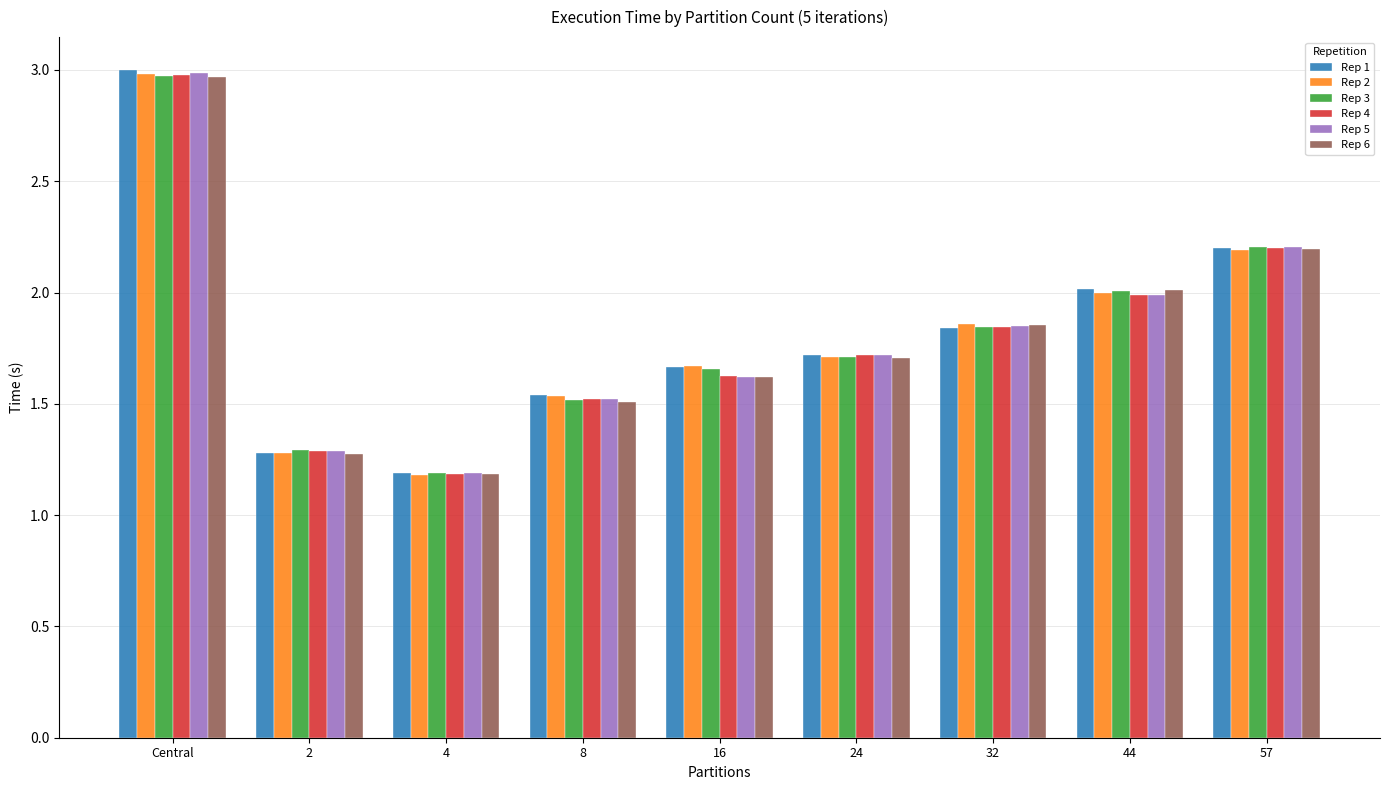

Is the value of Rep 4 at 24 greater than the value of Rep 6 at 2?

Yes